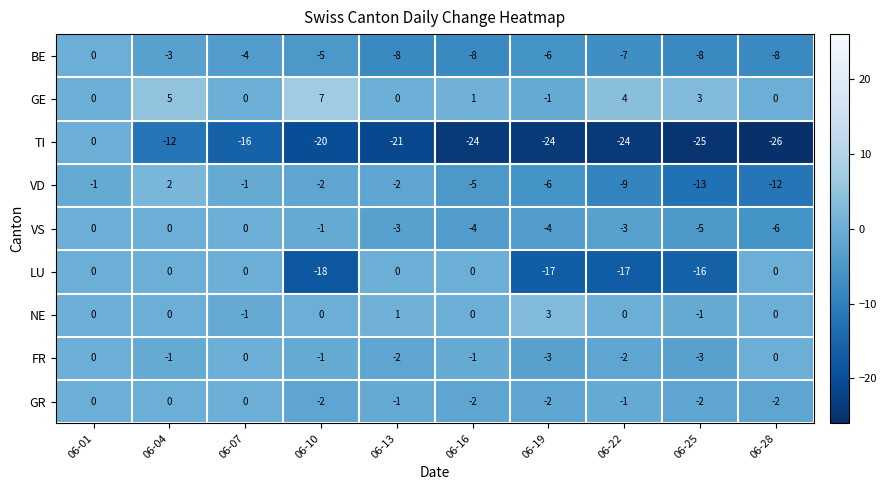

What is the difference between the TI values at 06-28 and 06-04?

14